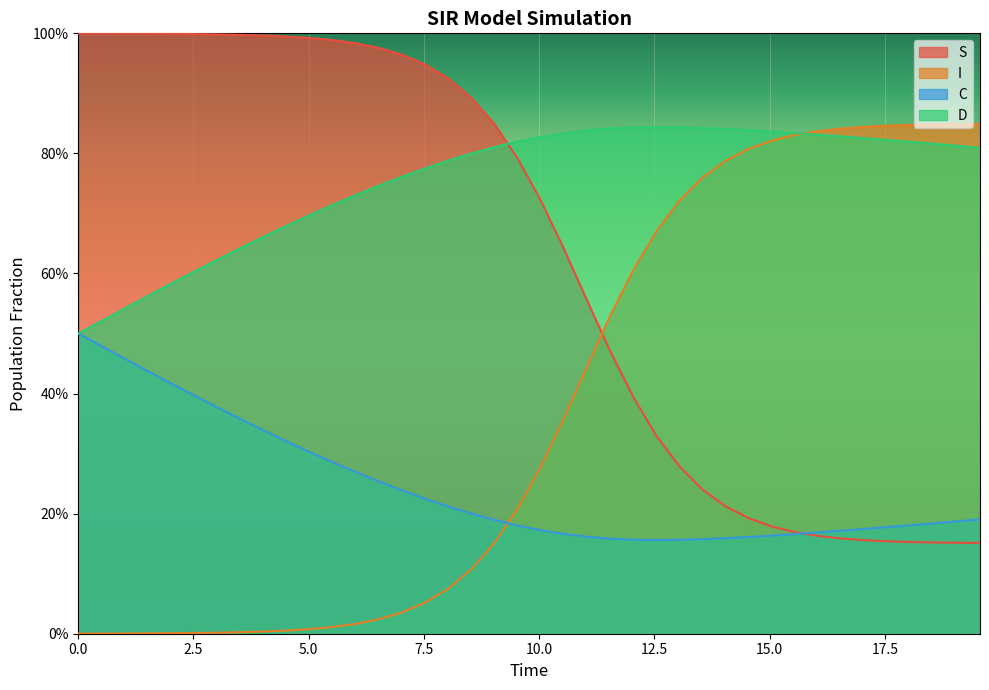

True or false: S has a value of 0.5 at 38.

False